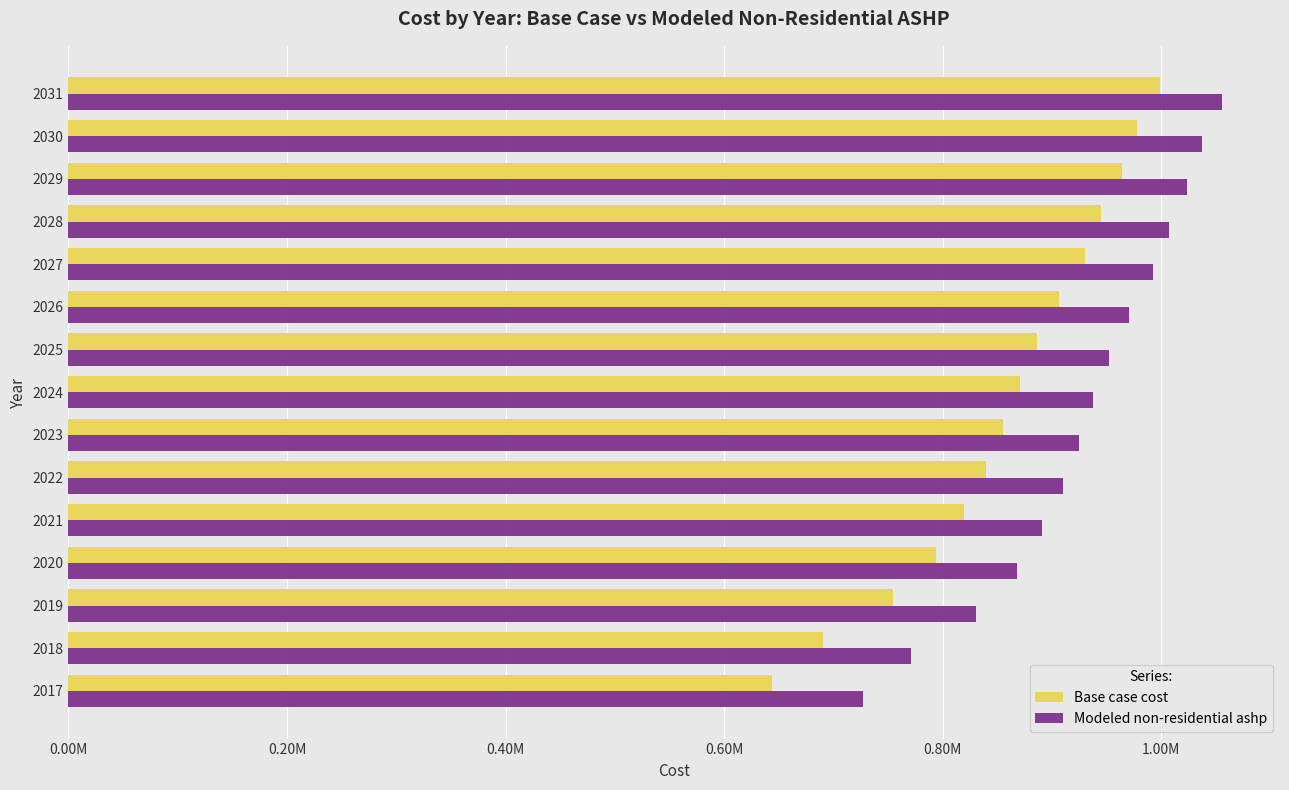

What are all the series names shown in the legend?

Base case cost, Modeled non-residential ashp